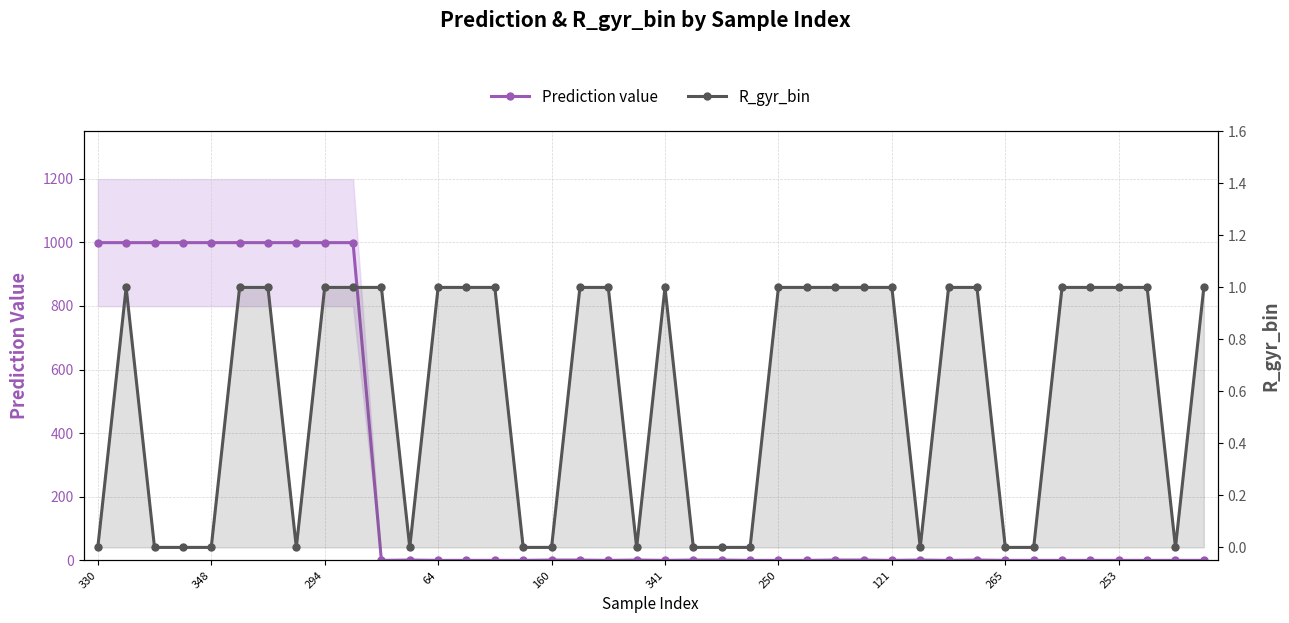

Is it true that R_gyr_bin equals 0 at 23?

True